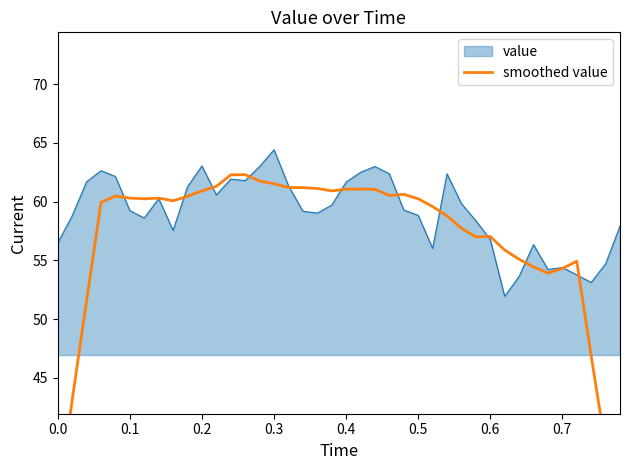

What is the lowest value of the value series?

51.9